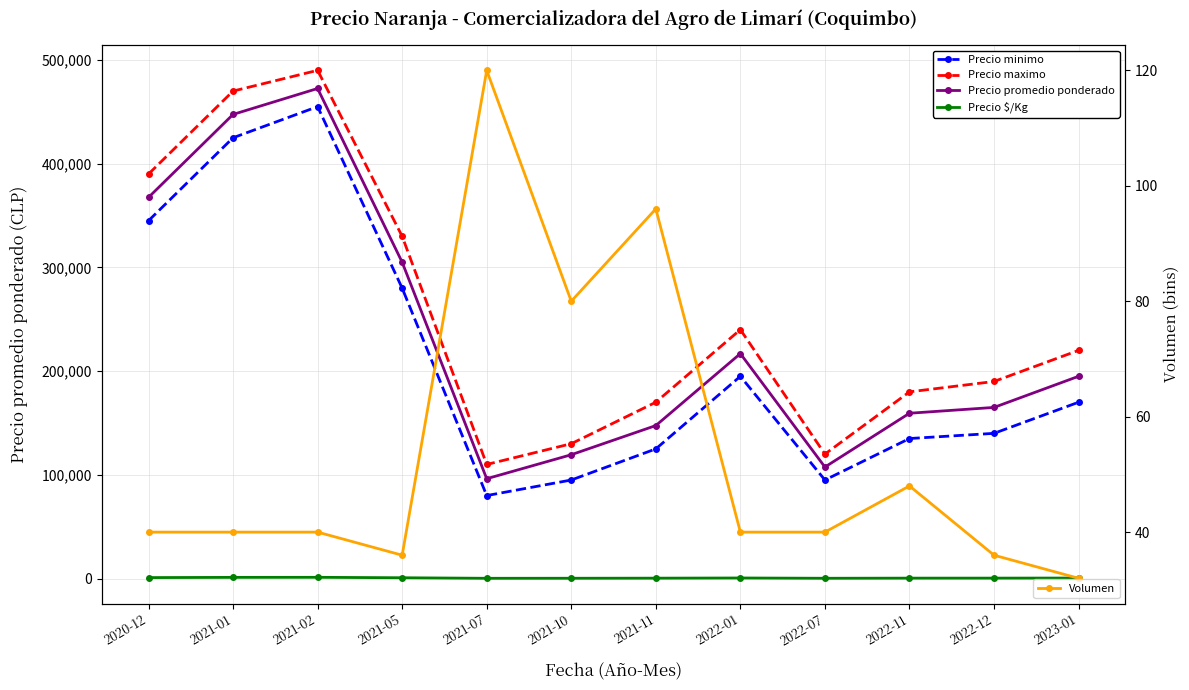

True or false: Precio $/Kg and Precio maximo intersect in this chart.

False